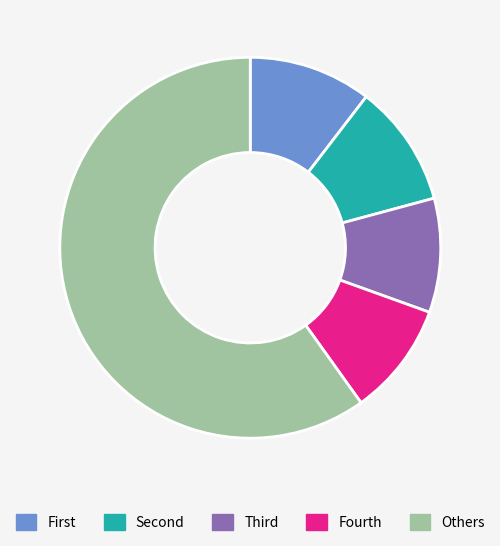

Does any single category account for the majority?

Yes